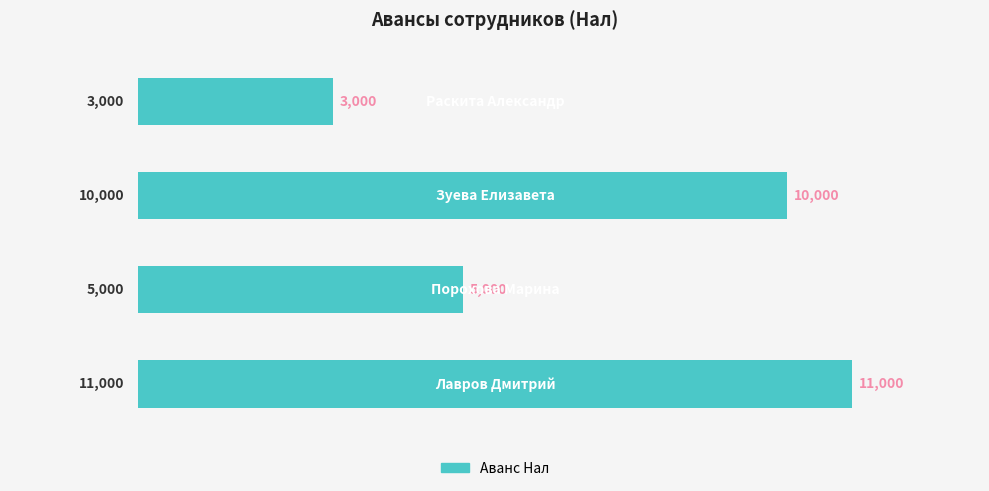

Are the bars horizontal?

Yes